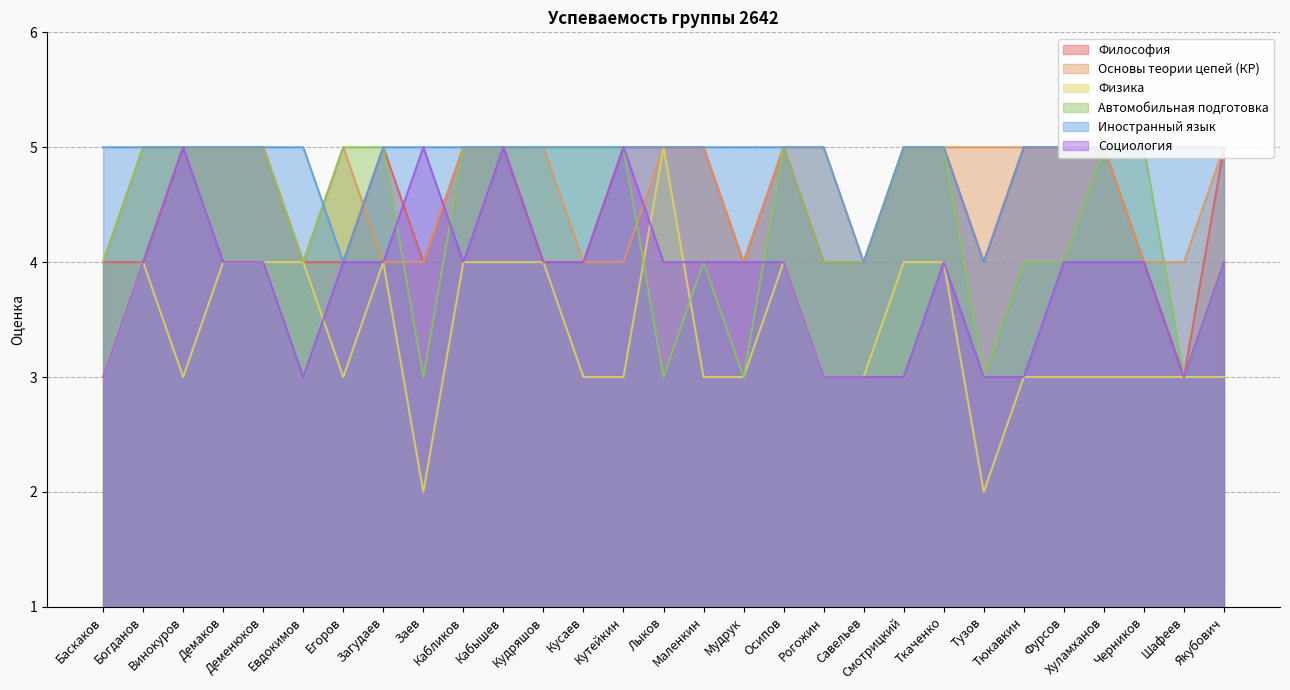

What is the label of the 15th point from the right?

Лыков